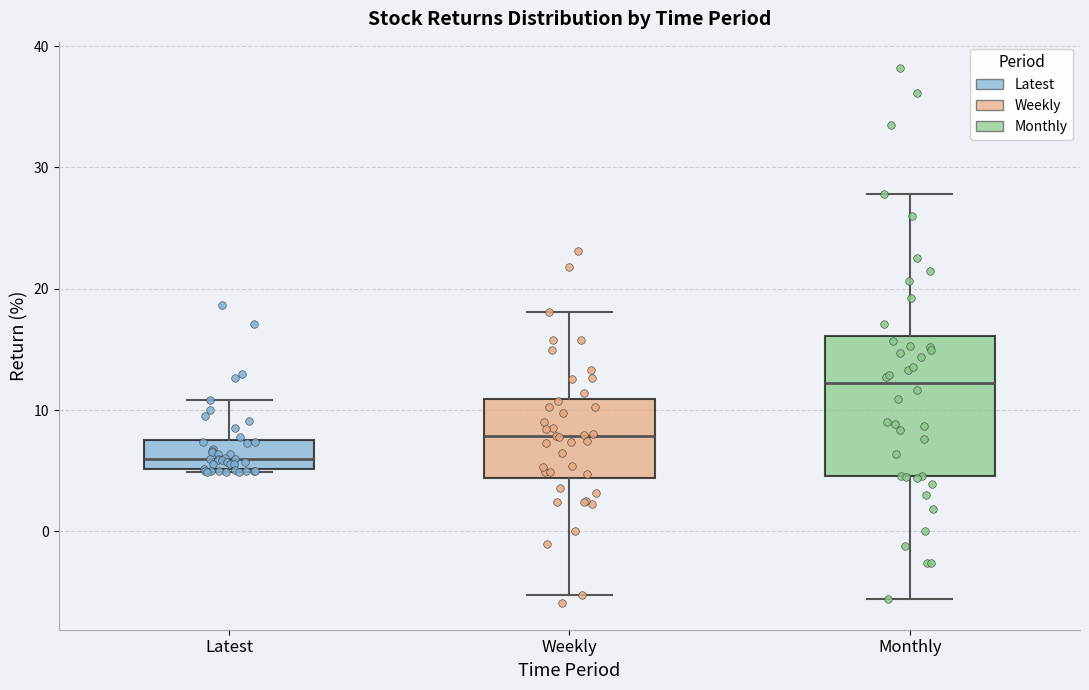

Reading left to right, transcribe this box plot: for each box, give where its median line is, the range the box spans, and where its two whiskers end, as read against the y-axis. The values are not printed on the chart, so give them approximately, as read against the axis.

Latest: median 6, box 5 to 7, whiskers 5 to 11
Weekly: median 8, box 4 to 11, whiskers -5 to 18
Monthly: median 12, box 5 to 16, whiskers -6 to 28